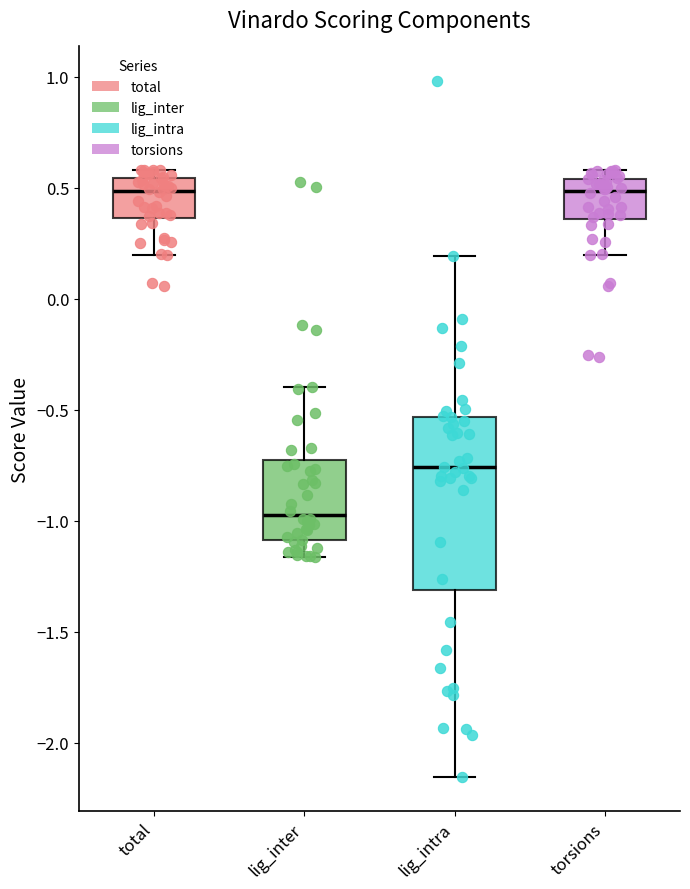

Reading left to right, read every box against the y-axis: the position of its median line, the range the box covers, and the ends of its whiskers. The values are not printed on the chart, so give them approximately, as read against the axis.

total: median 0.50, box 0.35 to 0.55, whiskers 0.20 to 0.60
lig_inter: median -0.95, box -1.10 to -0.75, whiskers -1.15 to -0.40
lig_intra: median -0.75, box -1.30 to -0.55, whiskers -2.15 to 0.20
torsions: median 0.50, box 0.35 to 0.55, whiskers 0.20 to 0.60